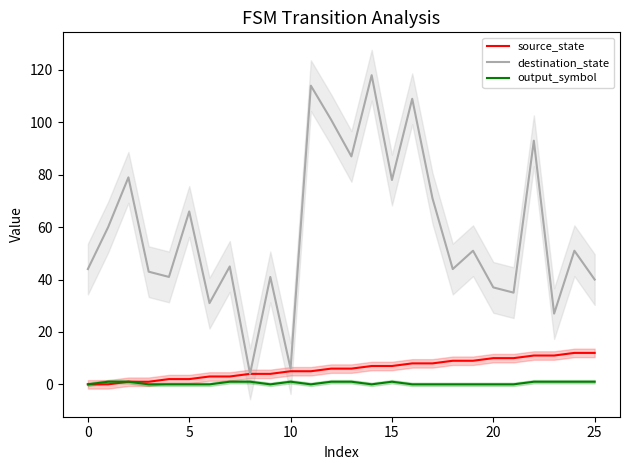

True or false: source_state and destination_state cross at least once.

False